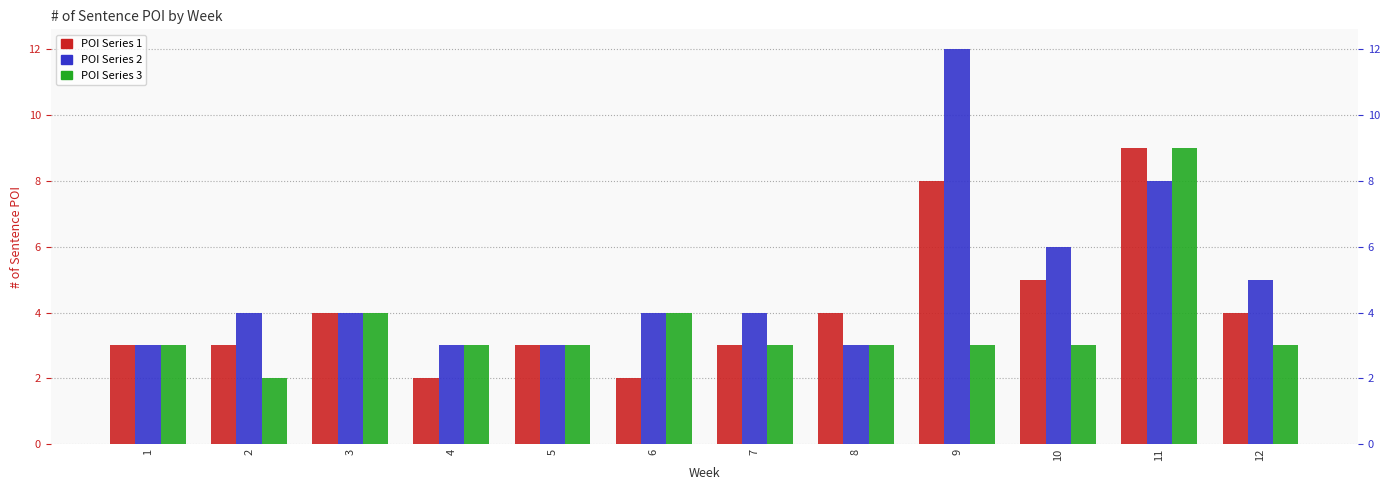

Which label corresponds to the largest value in the chart?

9